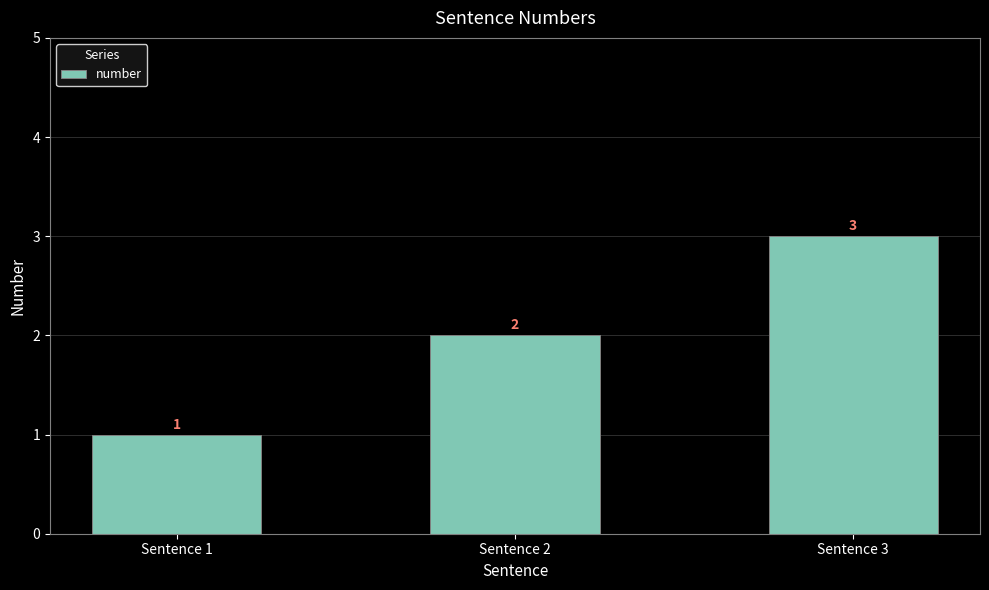

What is the ratio of the value at Sentence 1 to the value at Sentence 3?

0.3